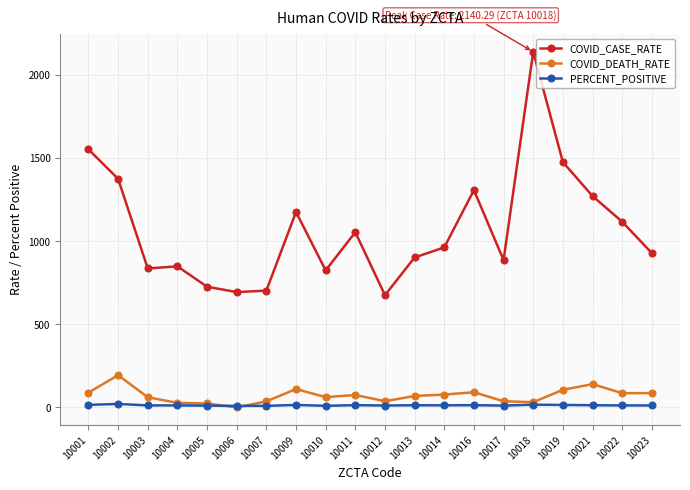

Which series changed the most between 10017 and 10023?

COVID_DEATH_RATE